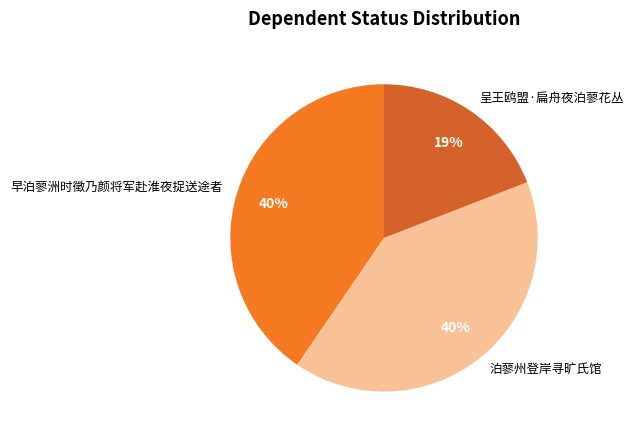

Approximately how many times larger is the value at 呈王鸥盟·扁舟夜泊蓼花丛 compared to 泊蓼州登岸寻旷氏馆?

0.5